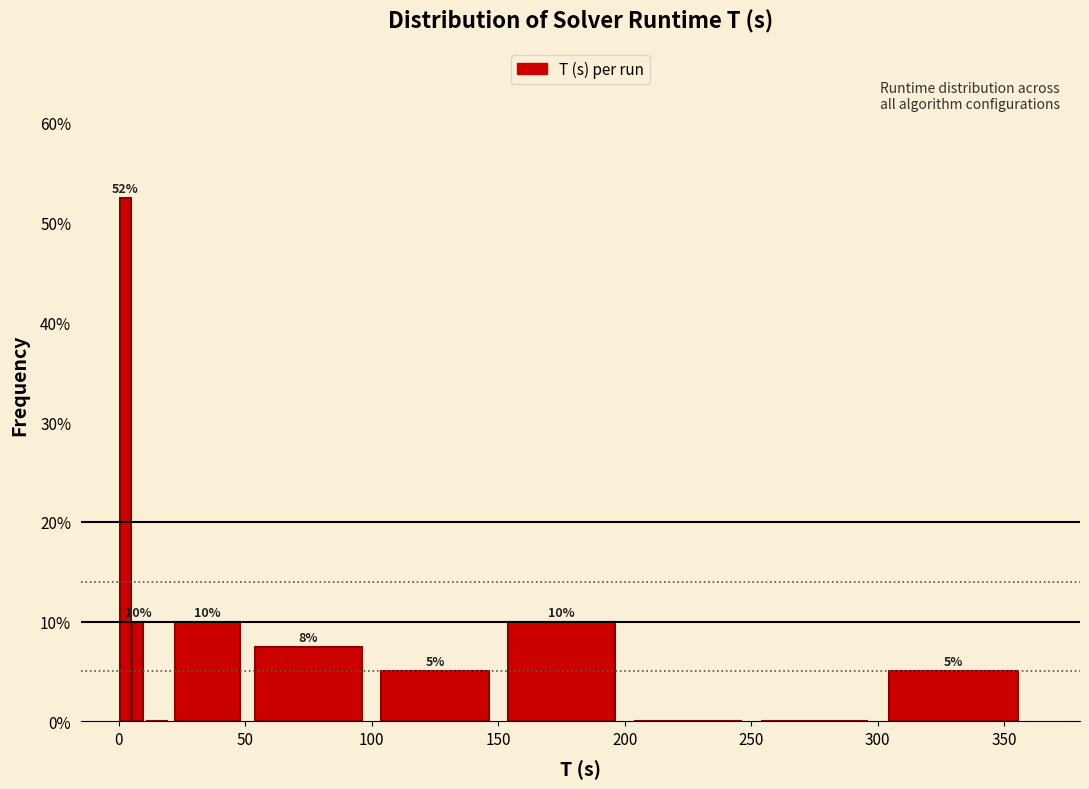

Read against the x-axis, roughly where is the centre of the tallest bar?

5